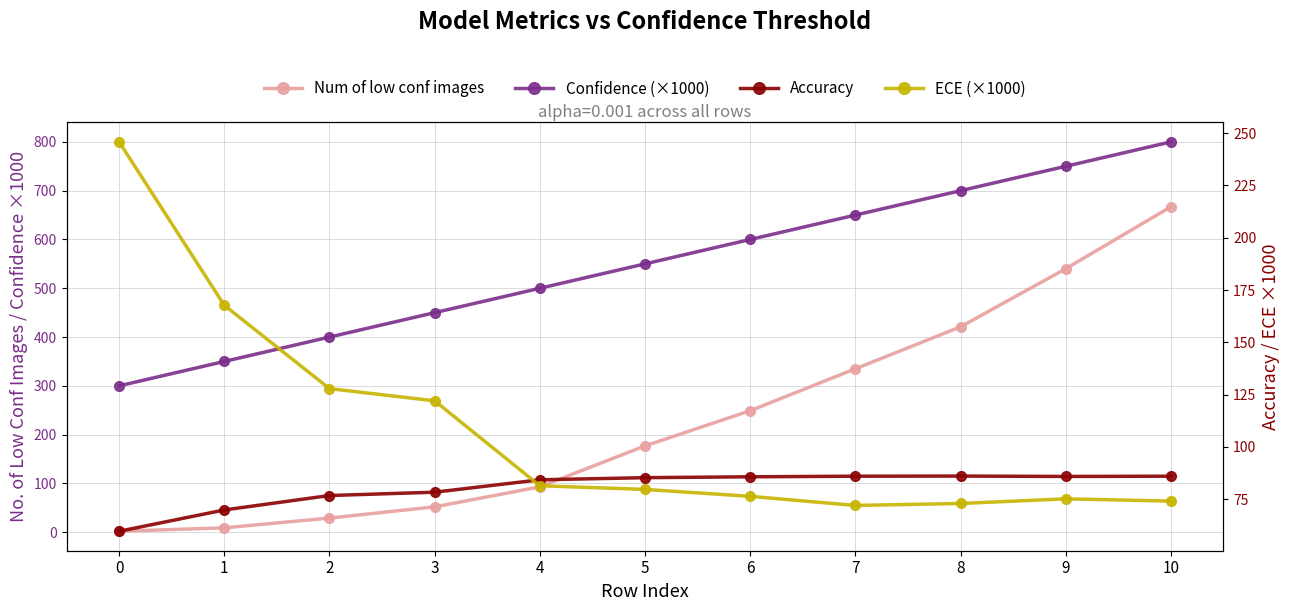

Which series has the widest spread of values?

Num of low conf images